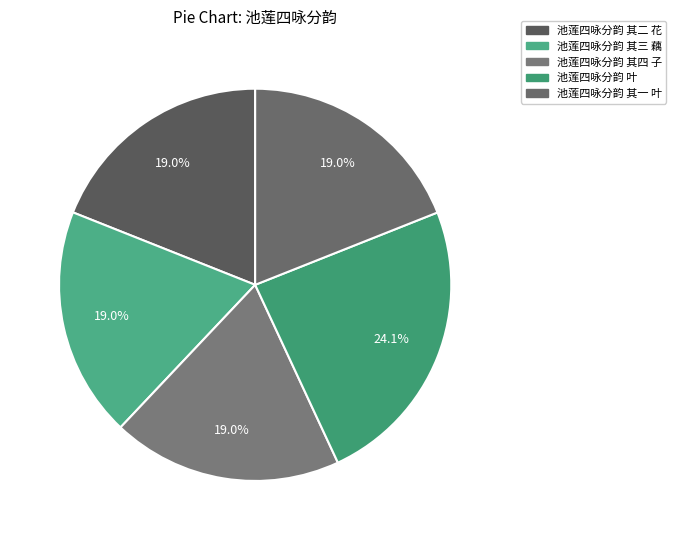

What is the ratio of the value at 池莲四咏分韵 其四 子 to the value at 池莲四咏分韵 其三 藕?

1.0